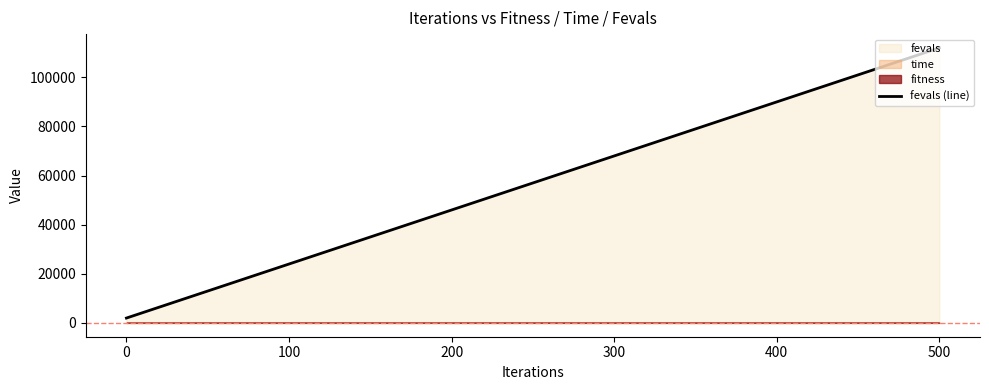

How many data points are above 57000?

5